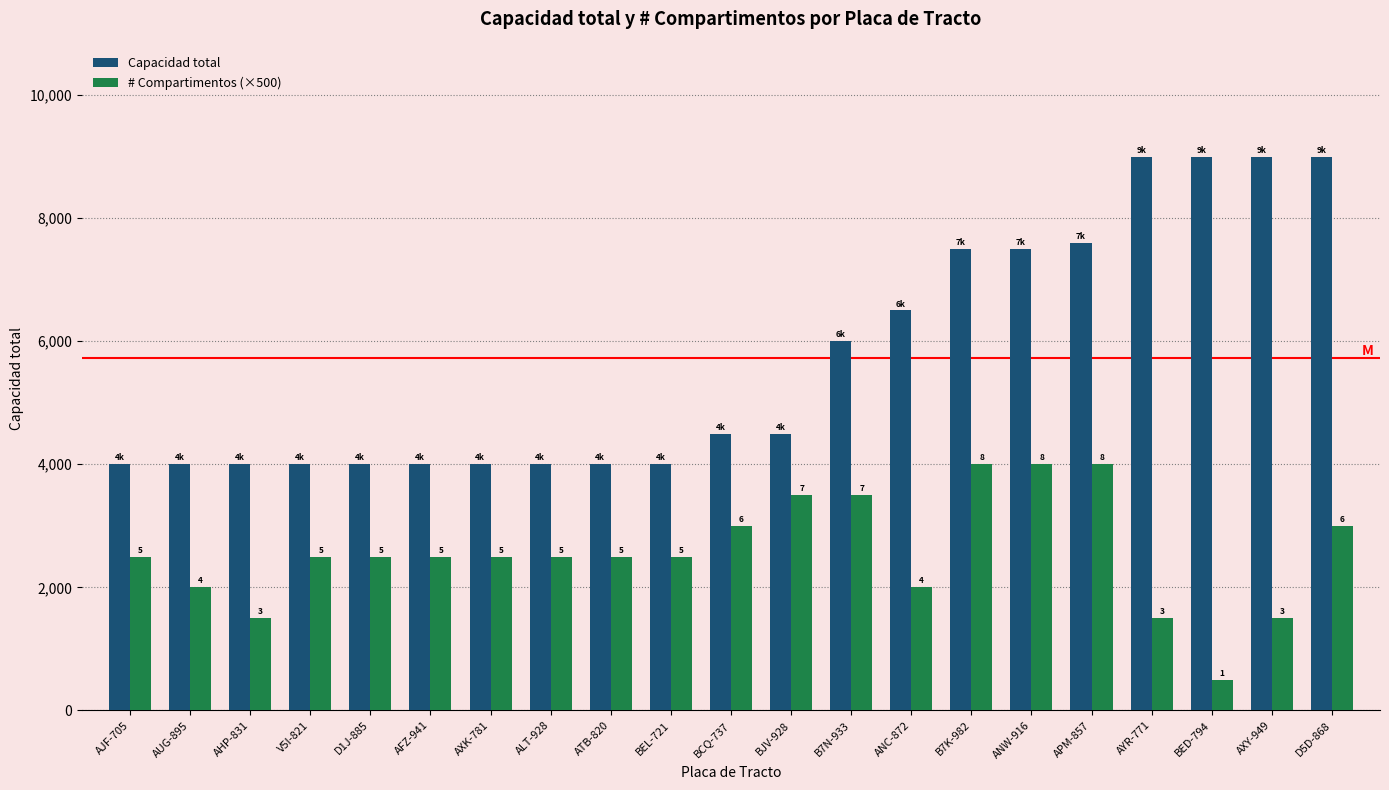

What is the approximate value of # Compartimentos (×500) at AXK-781?

2500